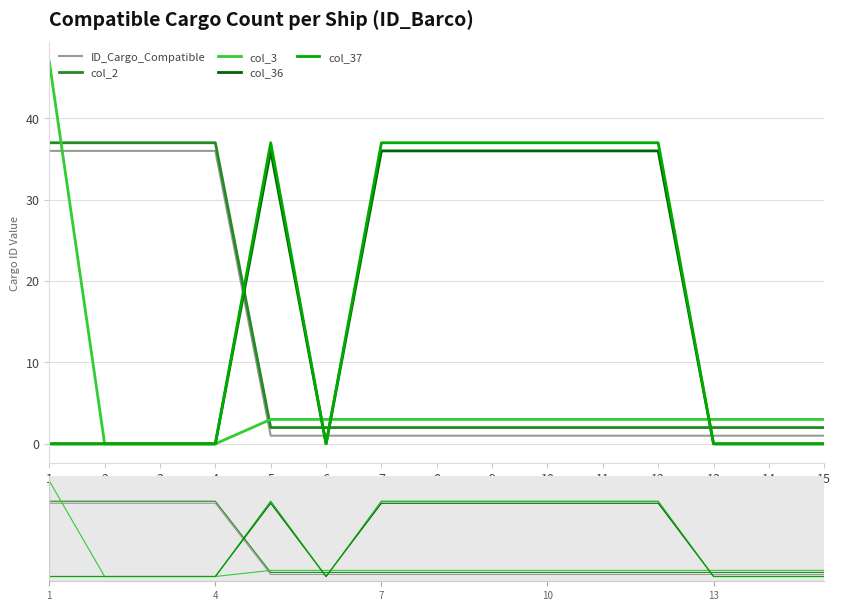

At how many categories does at least one series exceed 25?

11